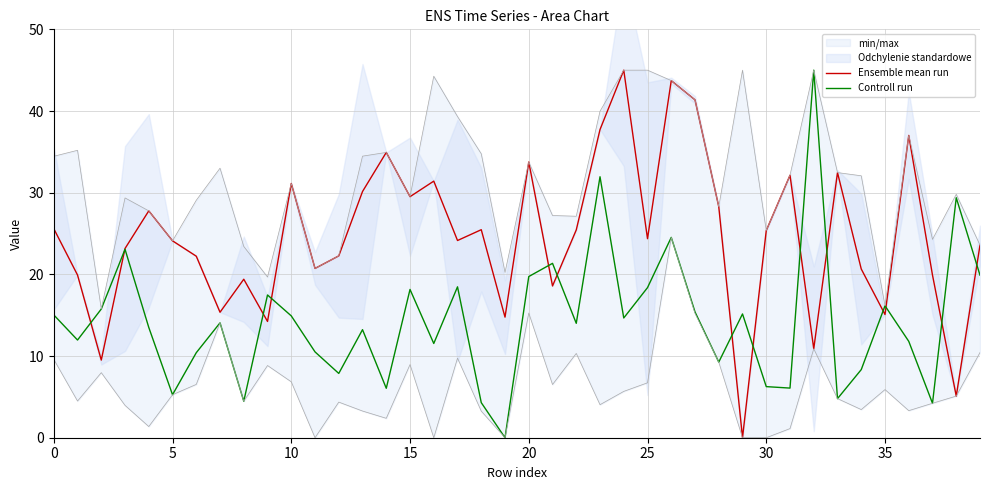

How many values in the Ensemble mean run series are below 24?

18